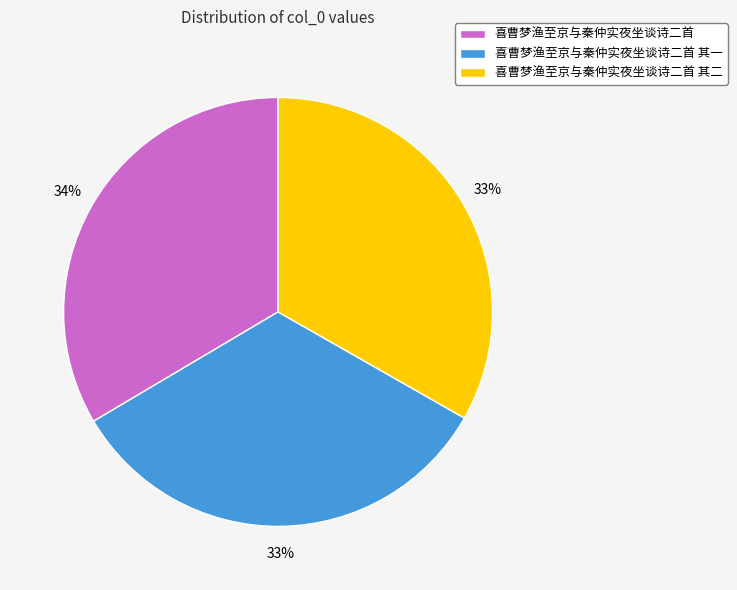

To the nearest percent, what is the combined percentage of 喜曹梦渔至京与秦仲实夜坐谈诗二首 其一 and 喜曹梦渔至京与秦仲实夜坐谈诗二首?

67%